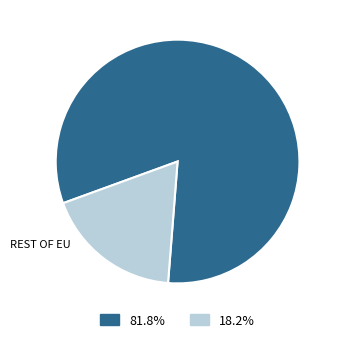

Is there a majority slice in this chart?

Yes